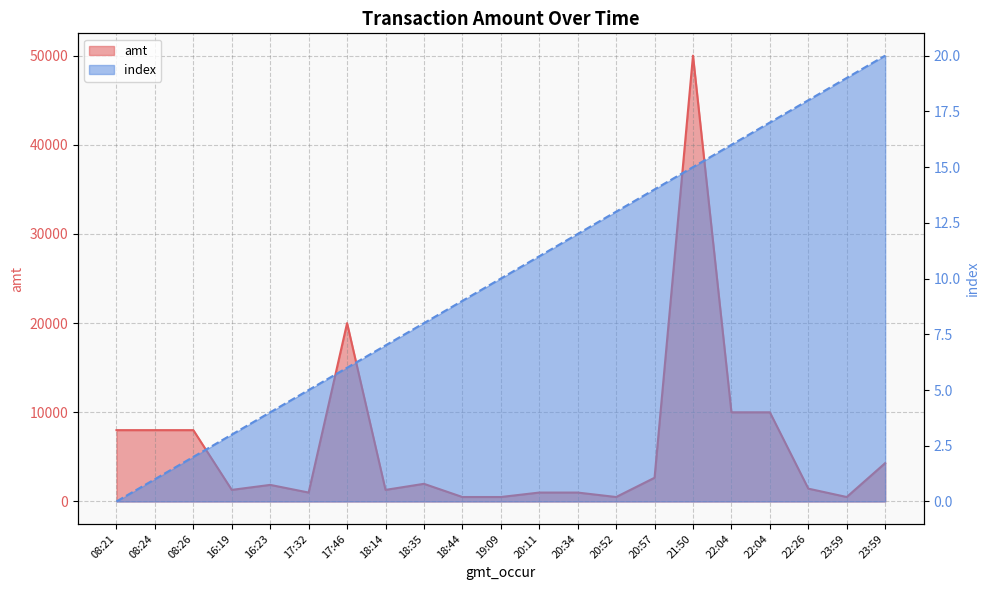

List the labels in order of index value, largest first.

23:59, 23:59, 22:26, 22:04, 22:04, 21:50, 20:57, 20:52, 20:34, 20:11, 19:09, 18:44, 18:35, 18:14, 17:46, 17:32, 16:23, 16:19, 08:26, 08:24, 08:21